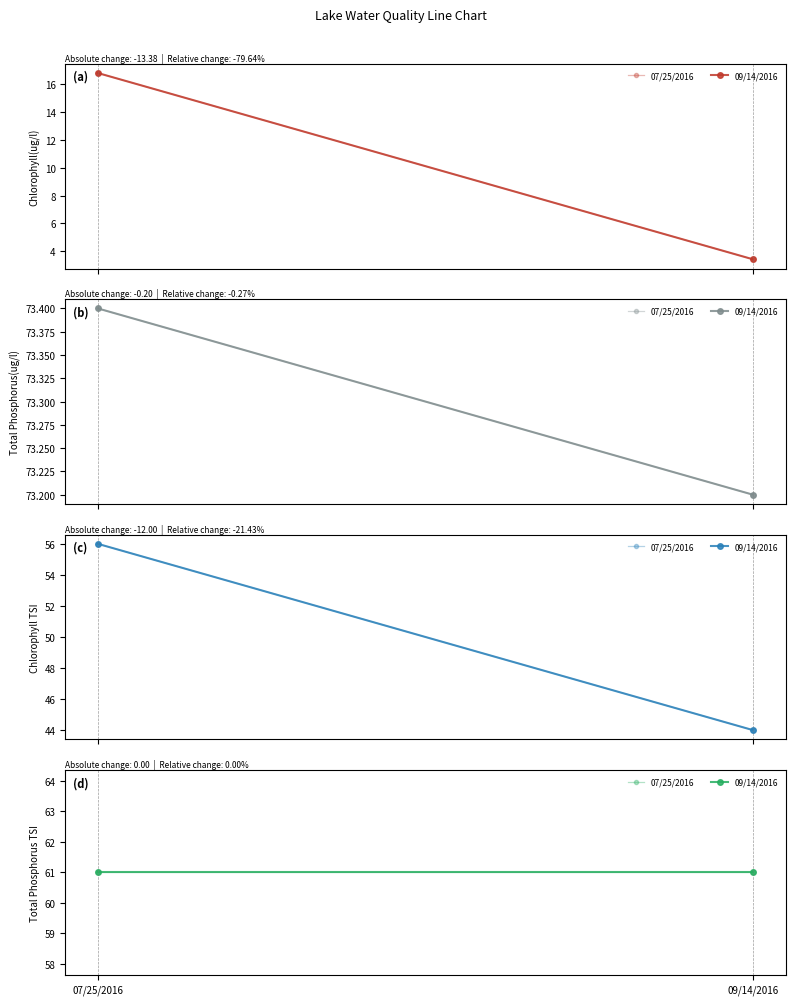

What is the maximum value for Chlorophyll(ug/l)?

16.8